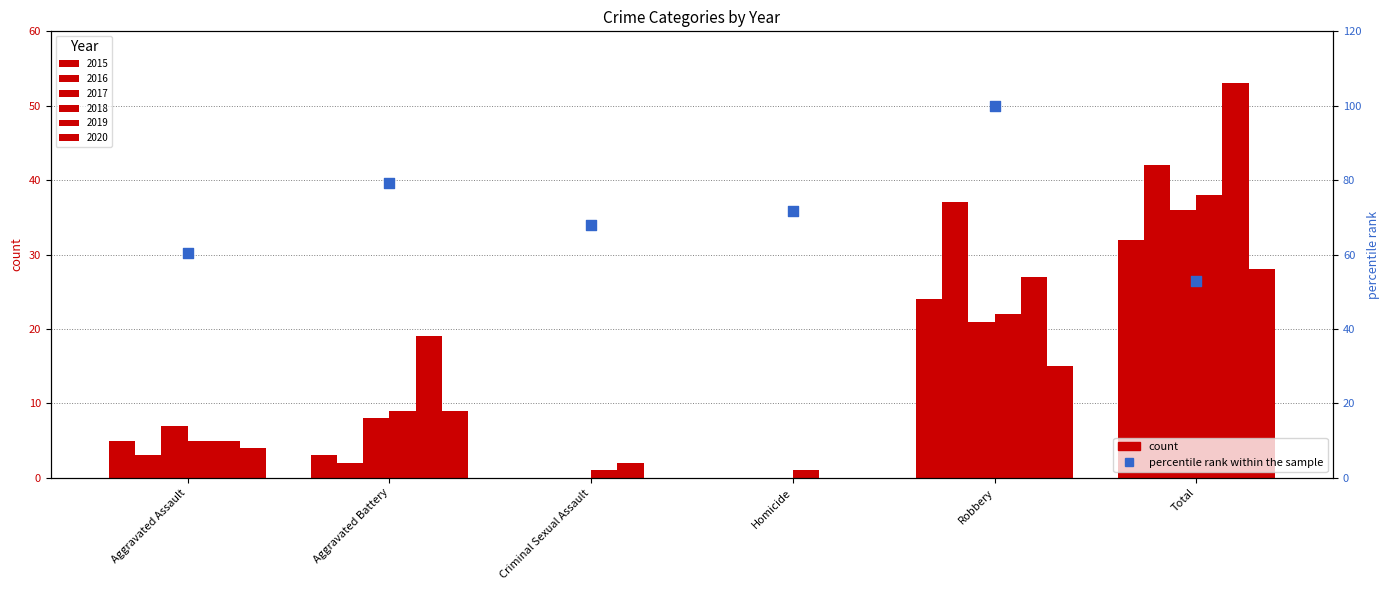

Between Homicide and Criminal Sexual Assault, which is larger?

Homicide